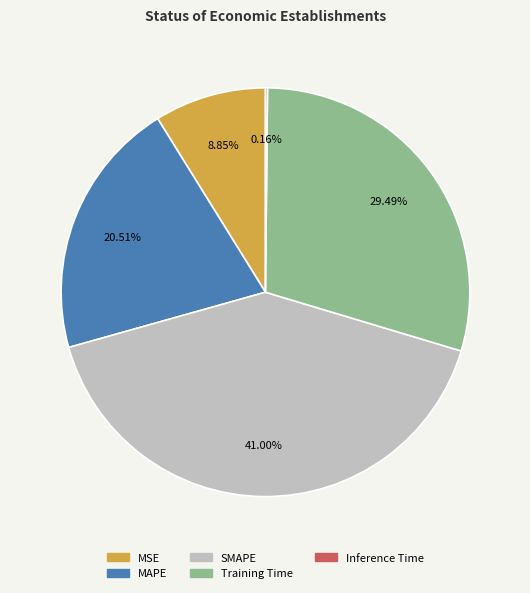

Does MAPE represent more than half of the total?

No